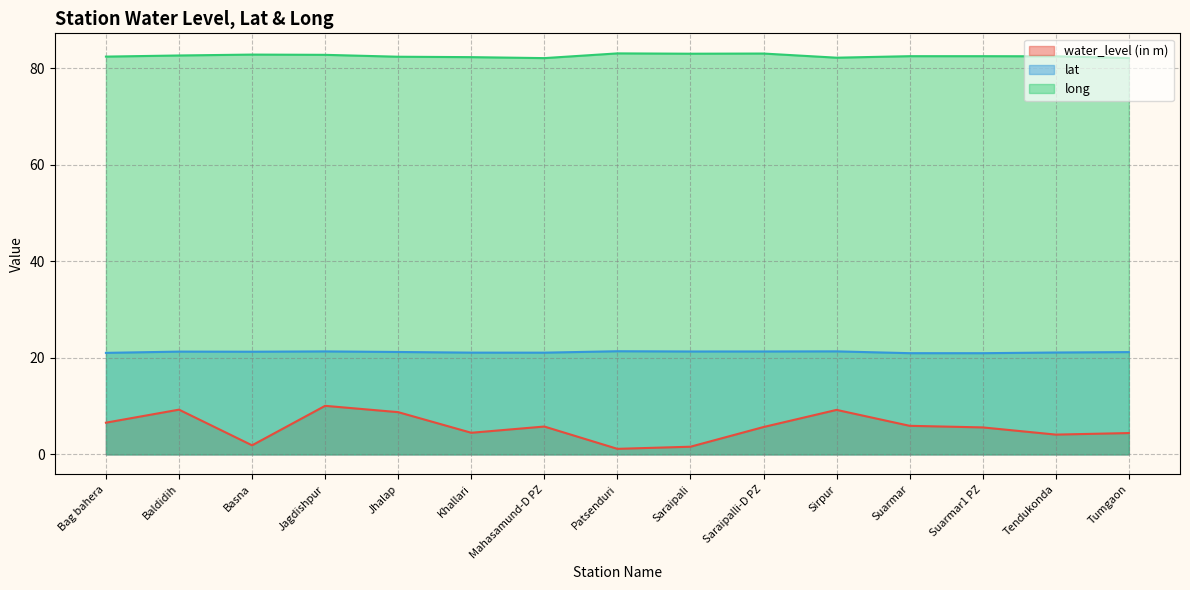

Which series has the largest total across all categories?

long